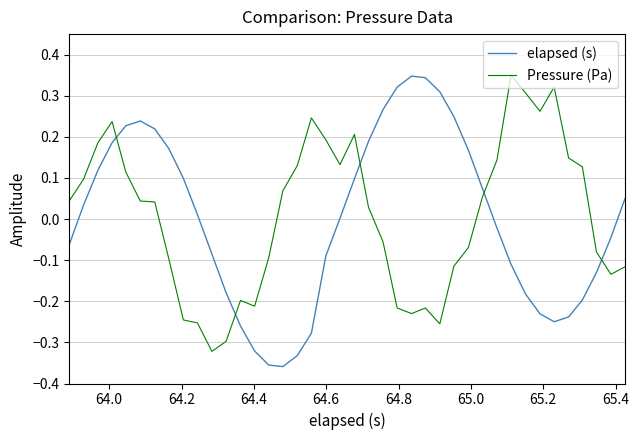

Is this an area chart (filled region under the line)?

No